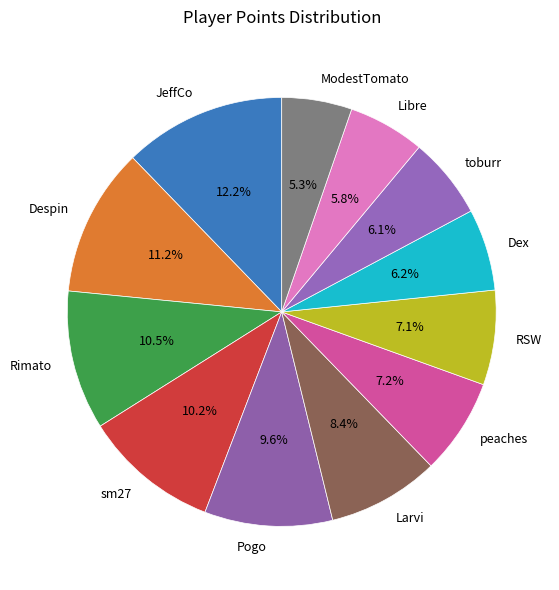

Which category has the biggest portion of the pie?

JeffCo